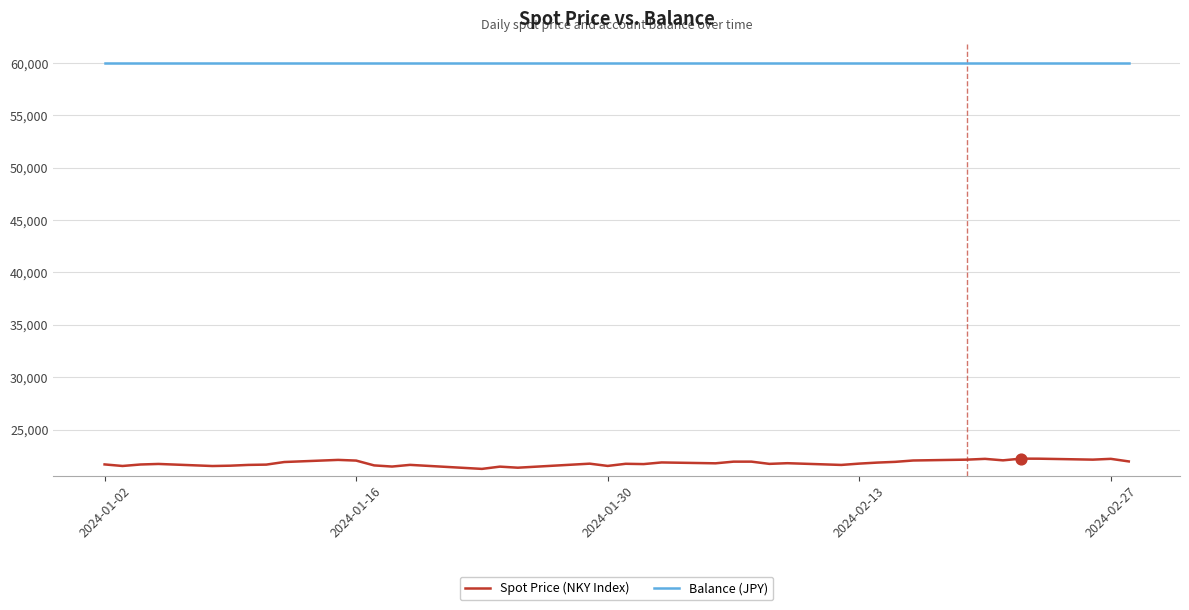

At how many categories does at least one series exceed 52370?

40